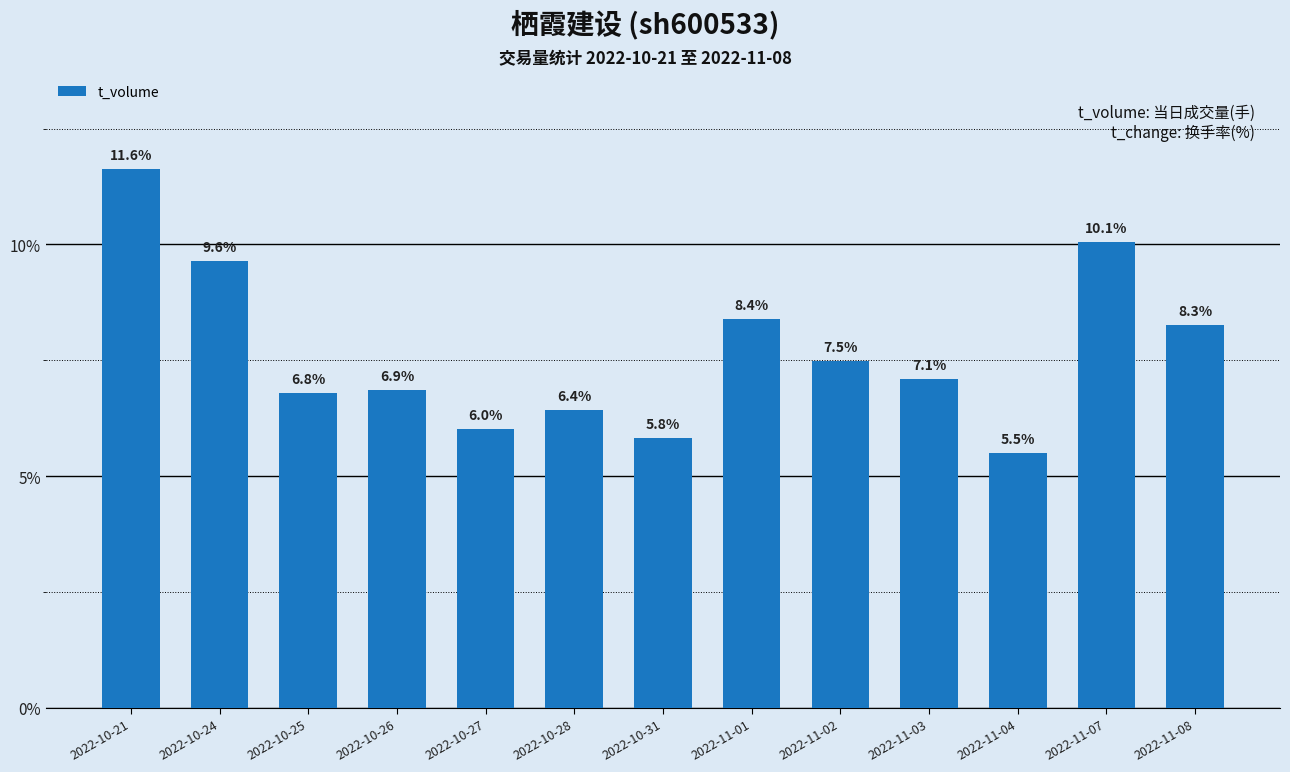

Which label corresponds to the smallest value in the chart?

2022-11-04